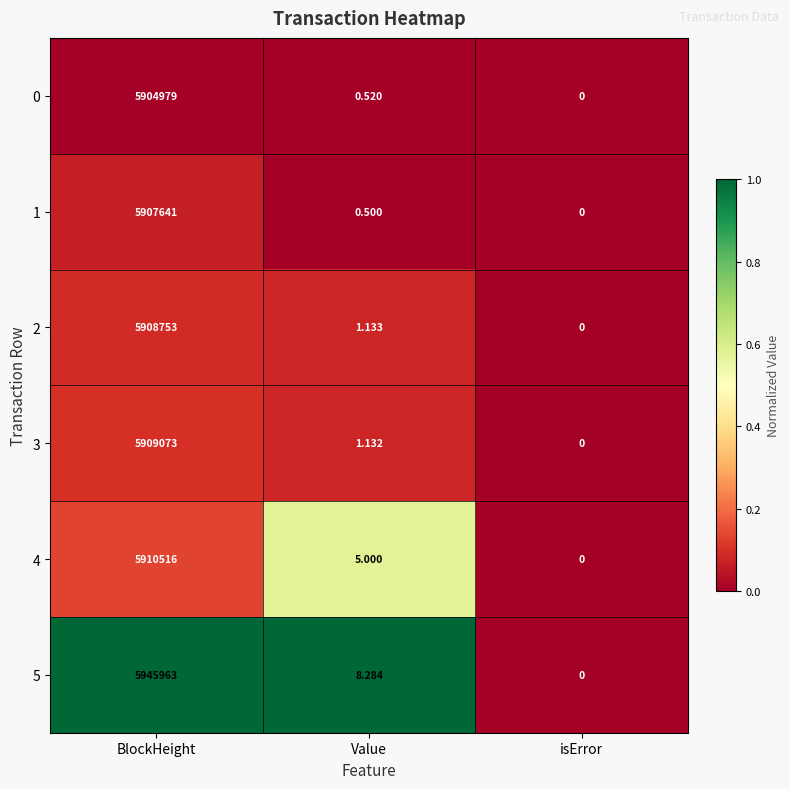

How many values in 1 are above zero?

2